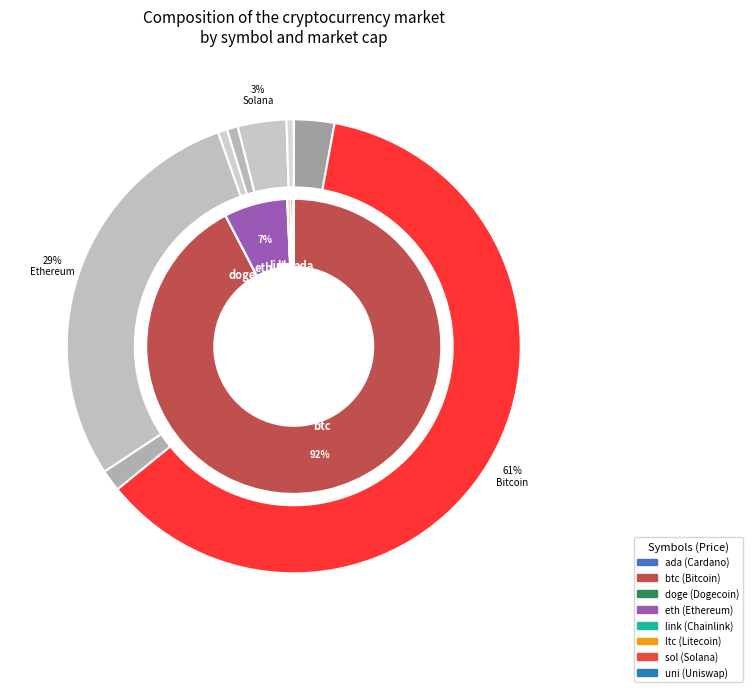

Which category accounts for the majority?

btc